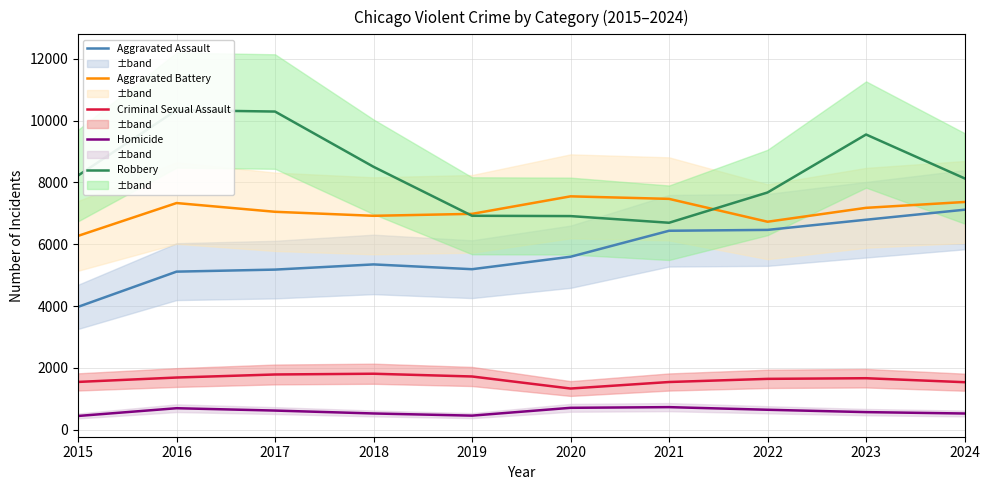

What is the difference between the second highest and second lowest values in the Robbery series?

3383